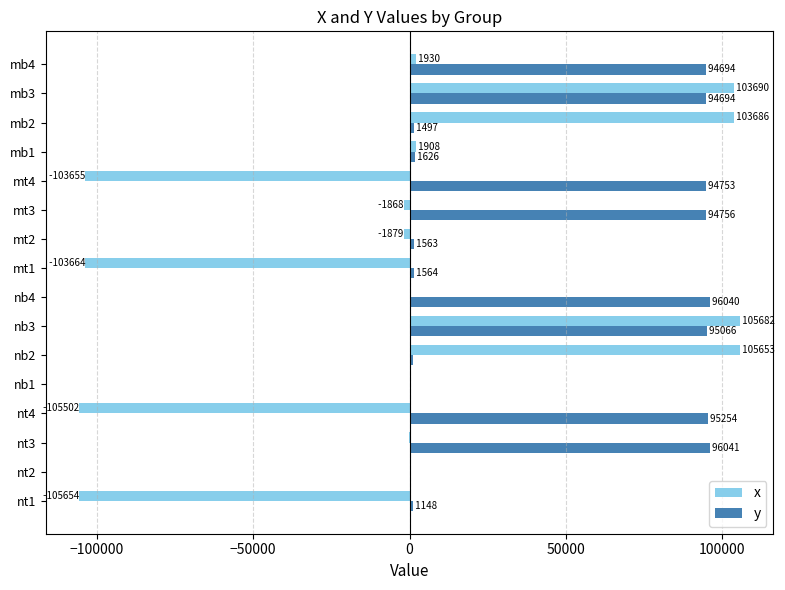

Is it true that y equals 33335.5 at nt3?

False